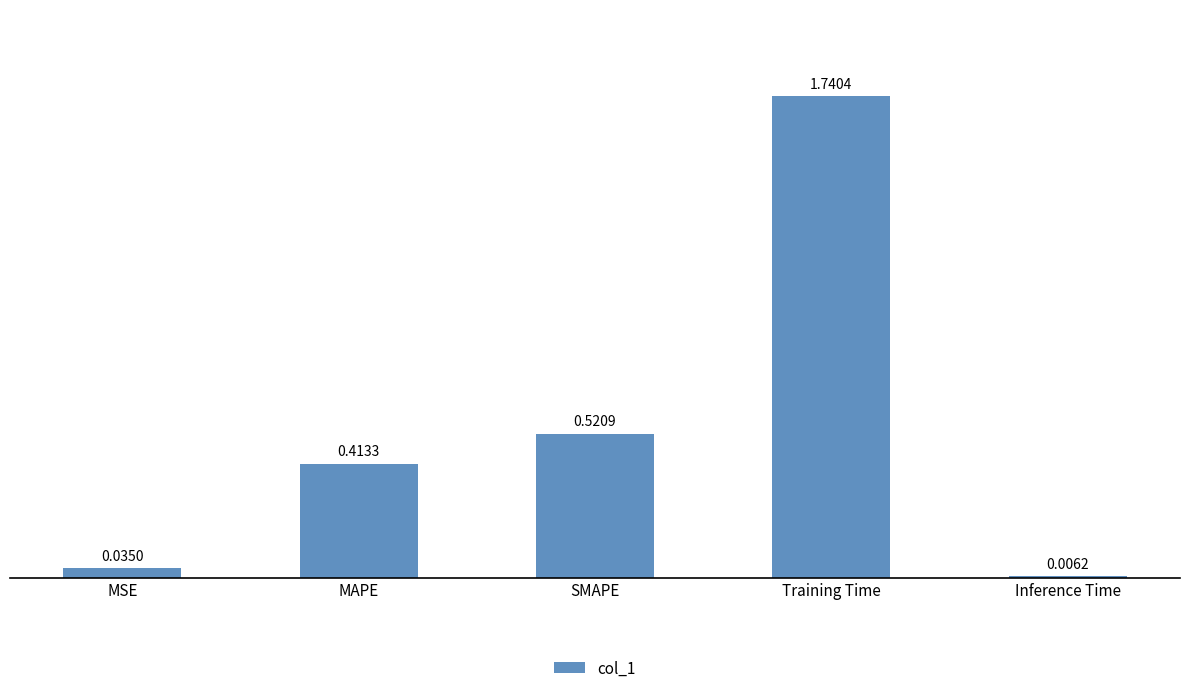

Between Training Time and MAPE, which is larger?

Training Time